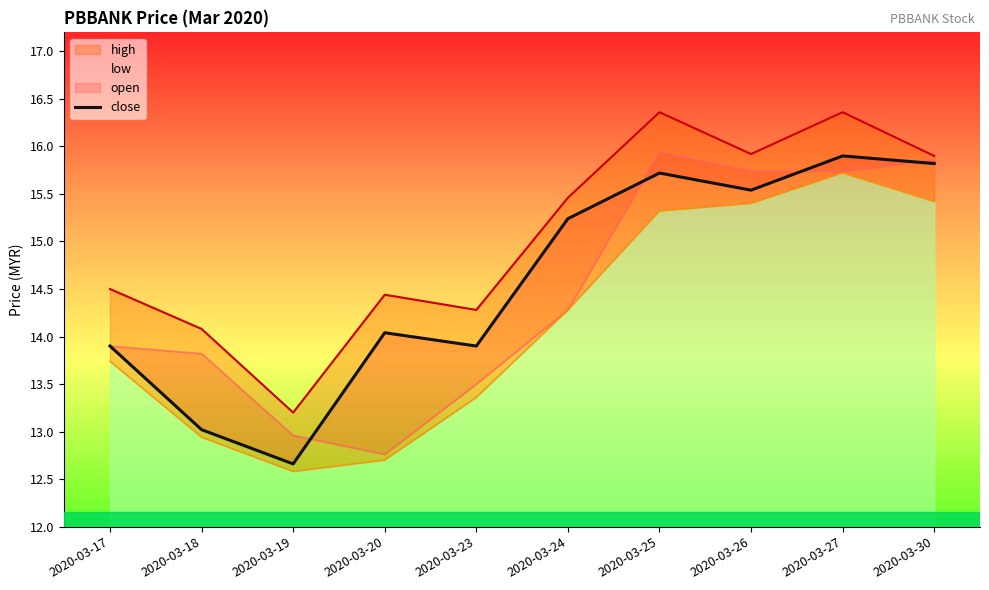

What is the value of the 1st point from the left?

13.9